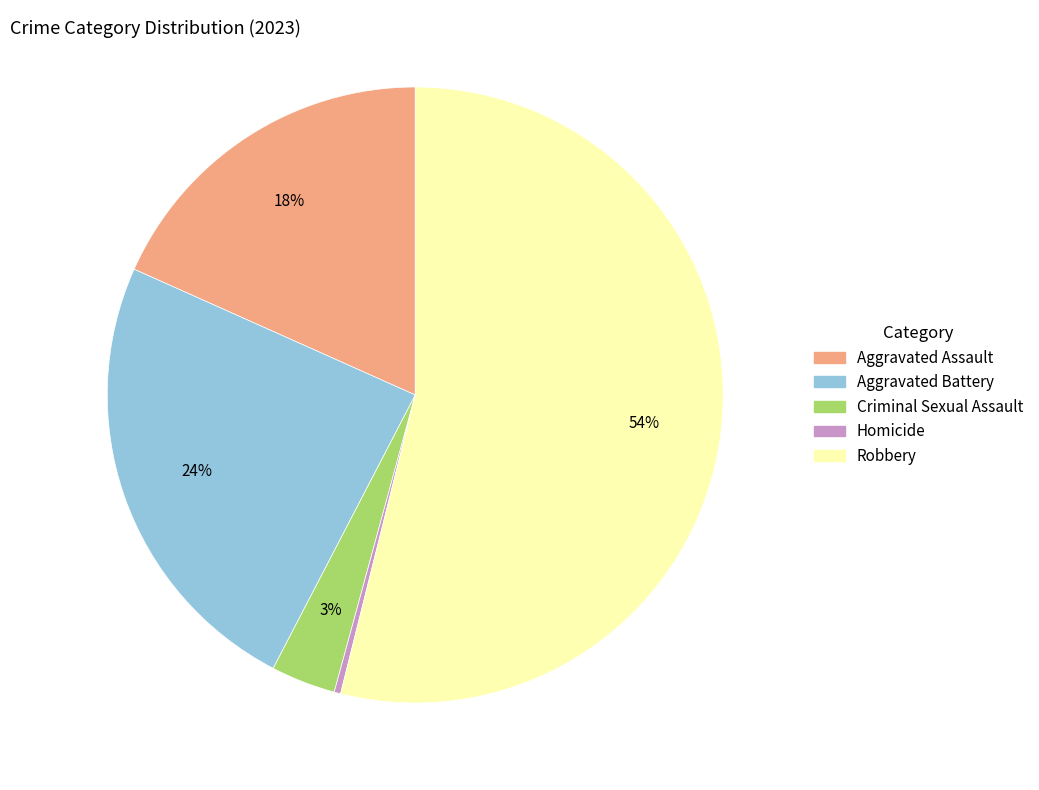

Is there a majority slice in this chart?

Yes